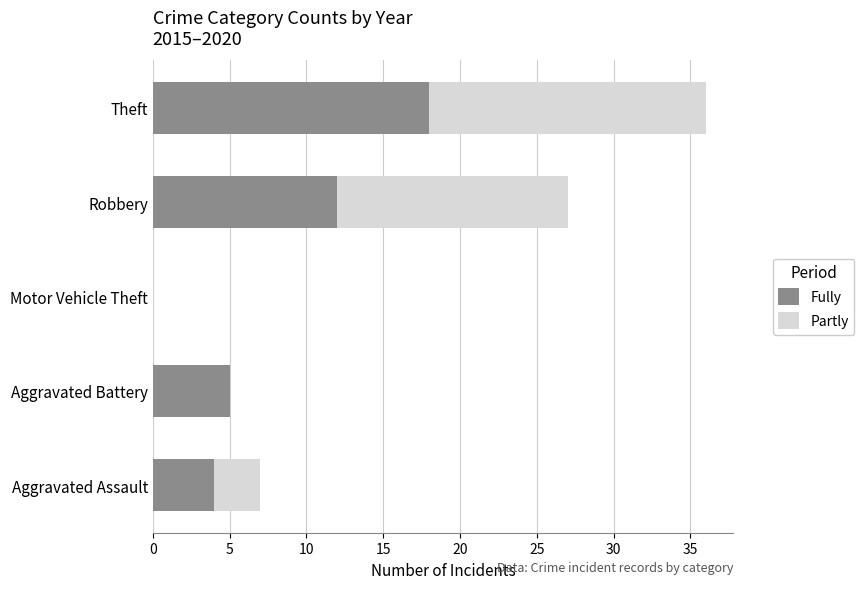

The Fully series shows 4 at Robbery. True or false?

False